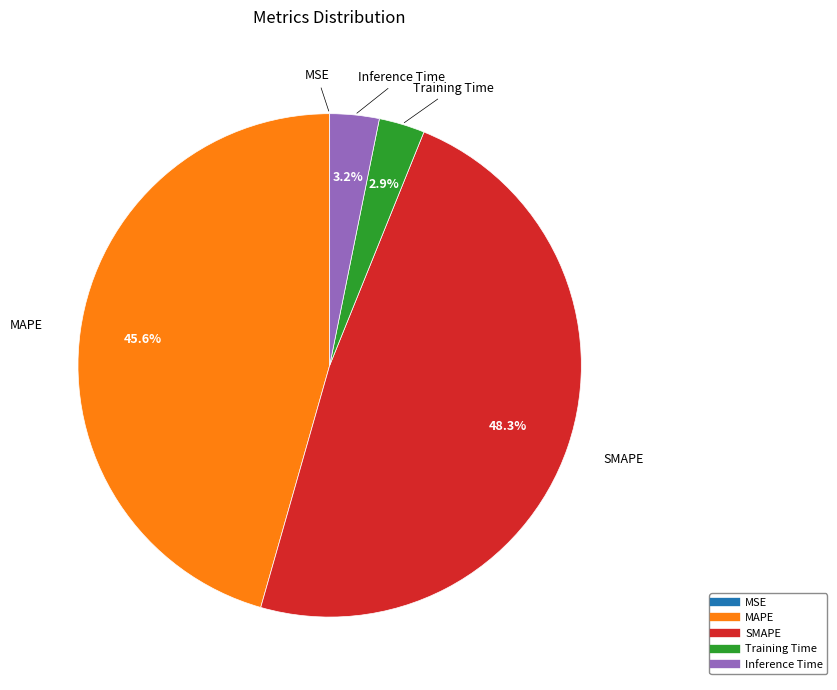

What portion of the pie excludes Inference Time?

96.8%